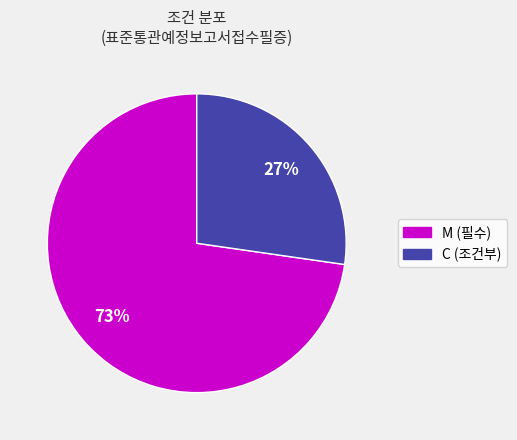

How many slices are in this pie chart?

2